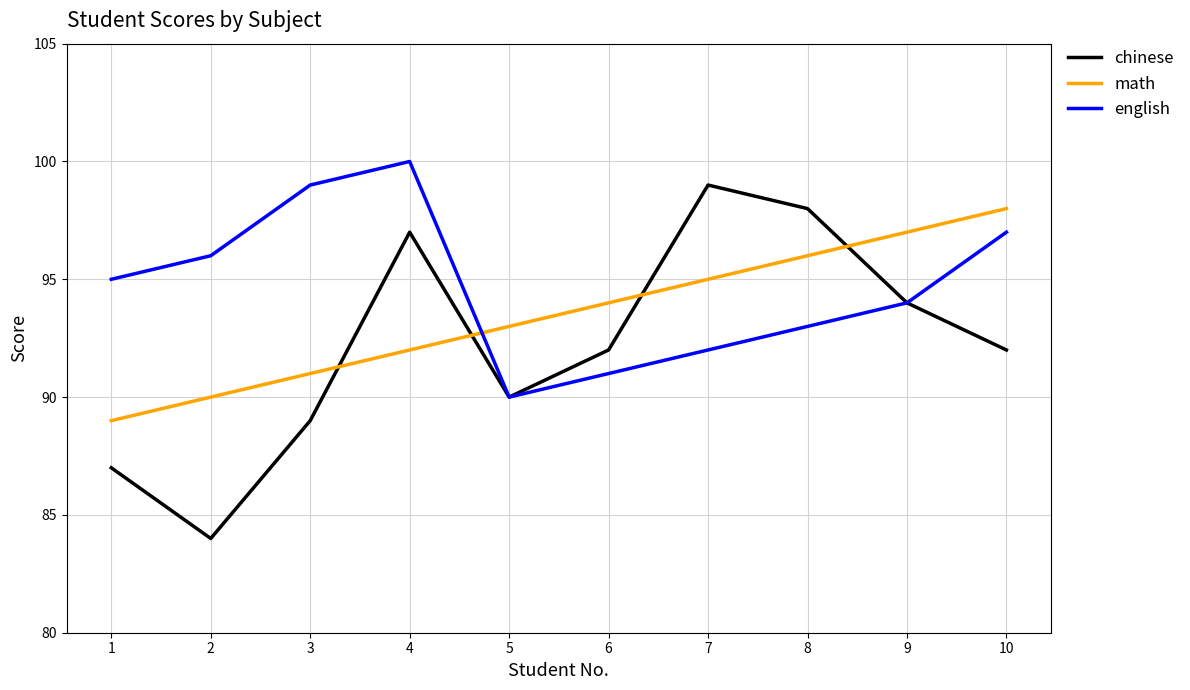

True or false: english has more than 2 points higher than both neighbors.

False